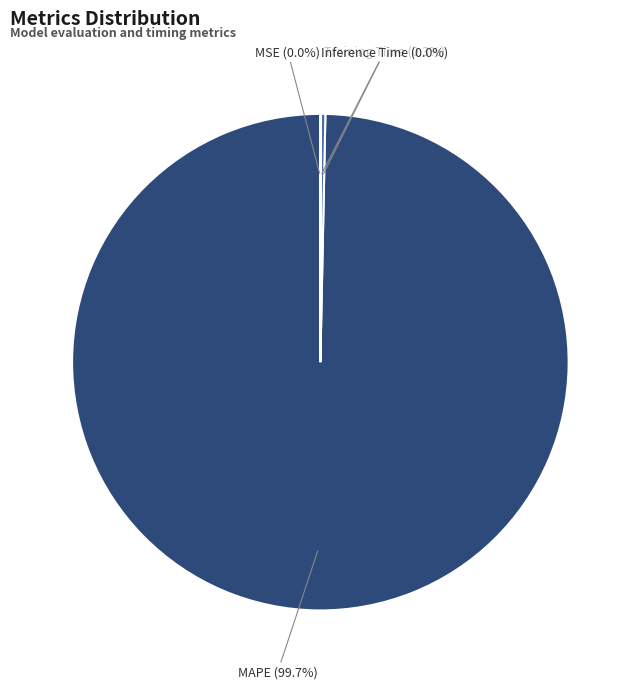

Which slice represents more than half of the pie?

MAPE